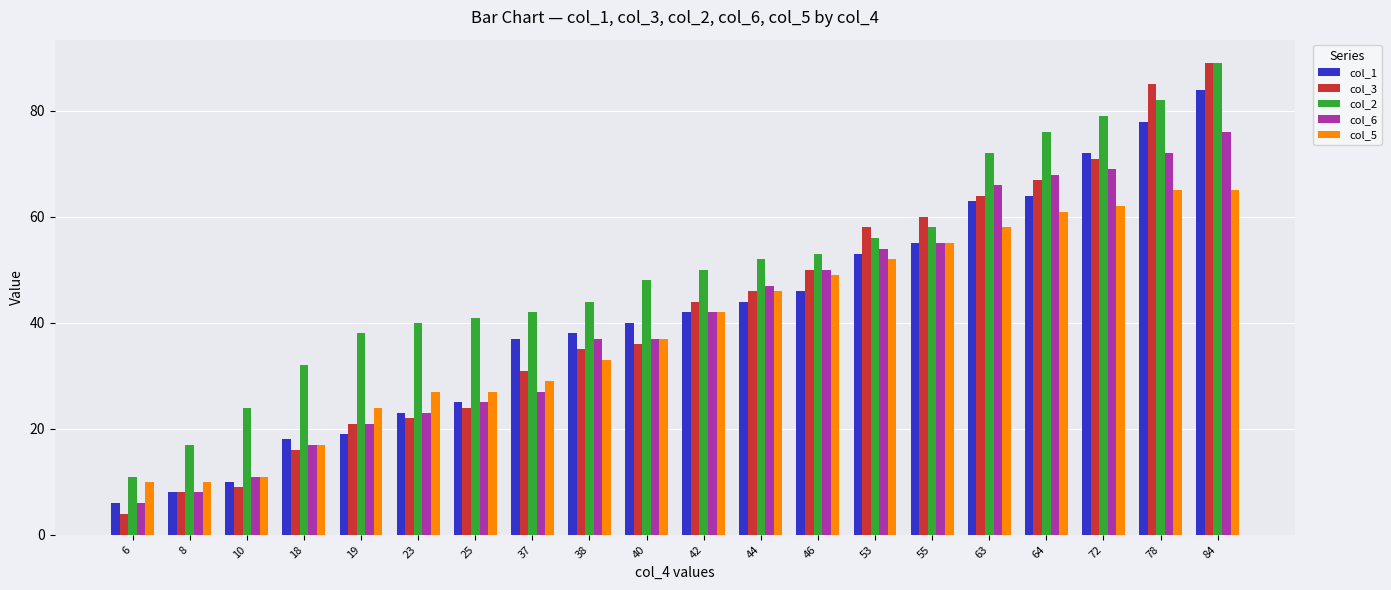

What is the total value across all series at 10?

65